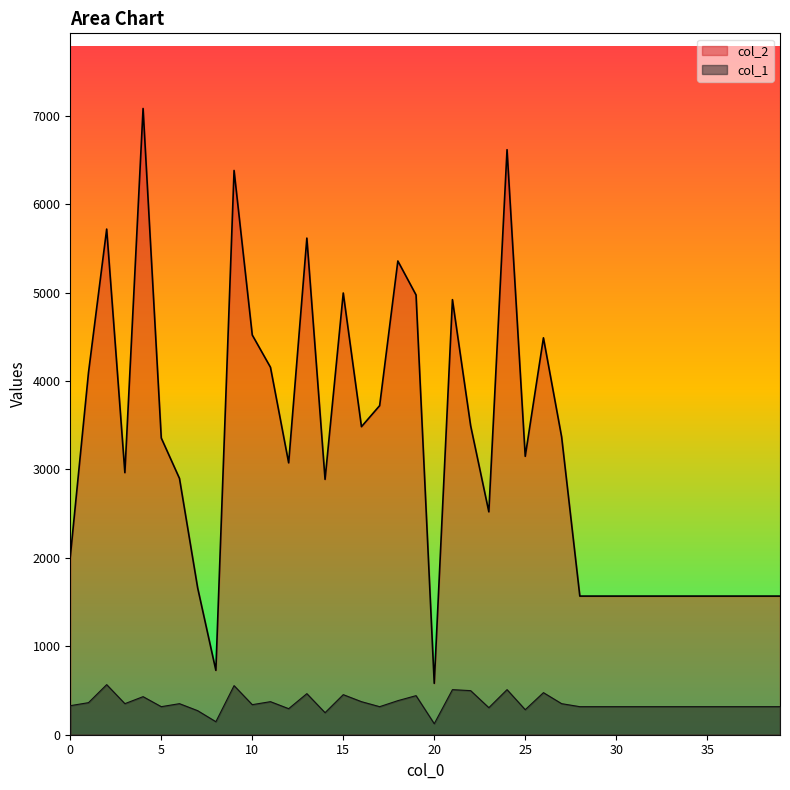

In col_2, how many points are higher than both neighbors (excluding endpoints)?

9